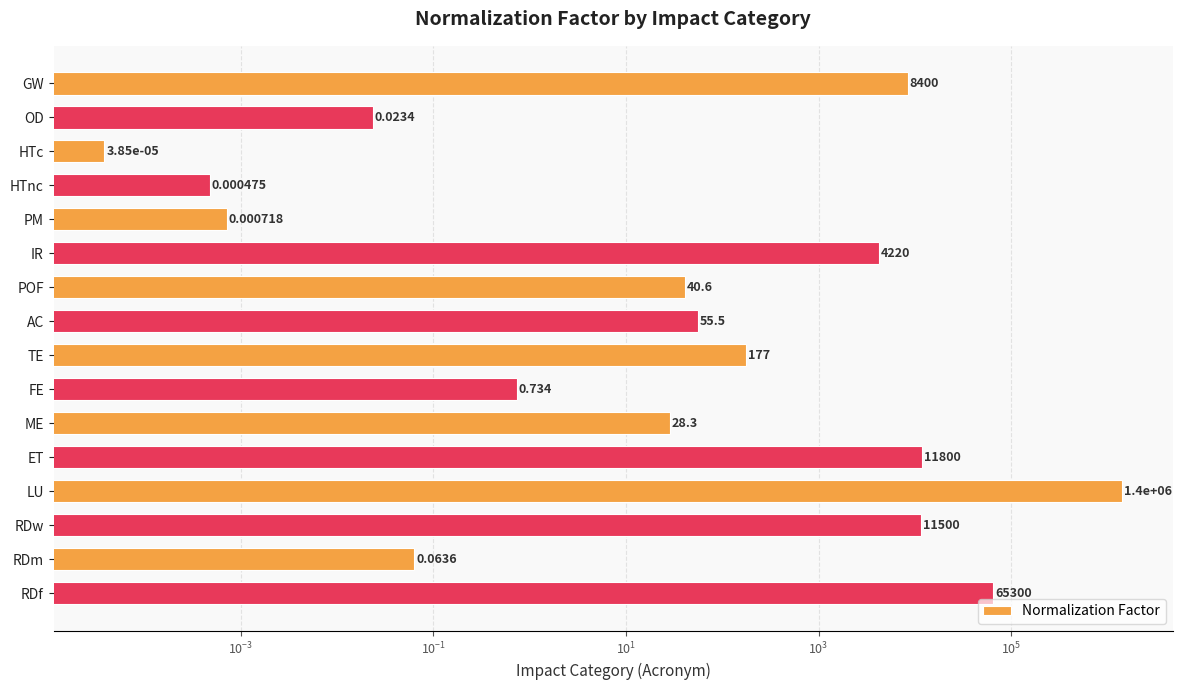

Reading left to right, extract all data points from this chart.

8400.0	0.0	0.0	0.0	0.0	4220.0	40.6	55.5	177.0	0.7	28.3	11800.0	1400000.0	11500.0	0.1	65300.0